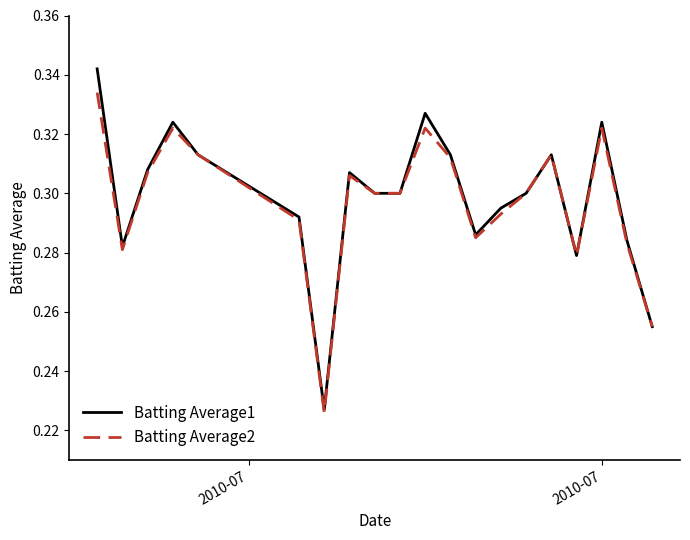

Which series has the largest range (max minus min)?

Batting Average1